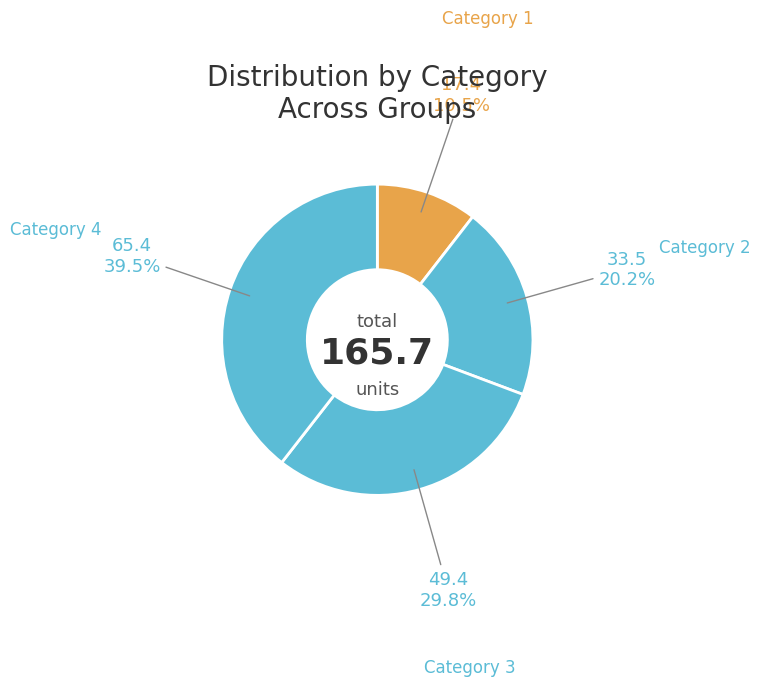

How many slices are in this pie chart?

4